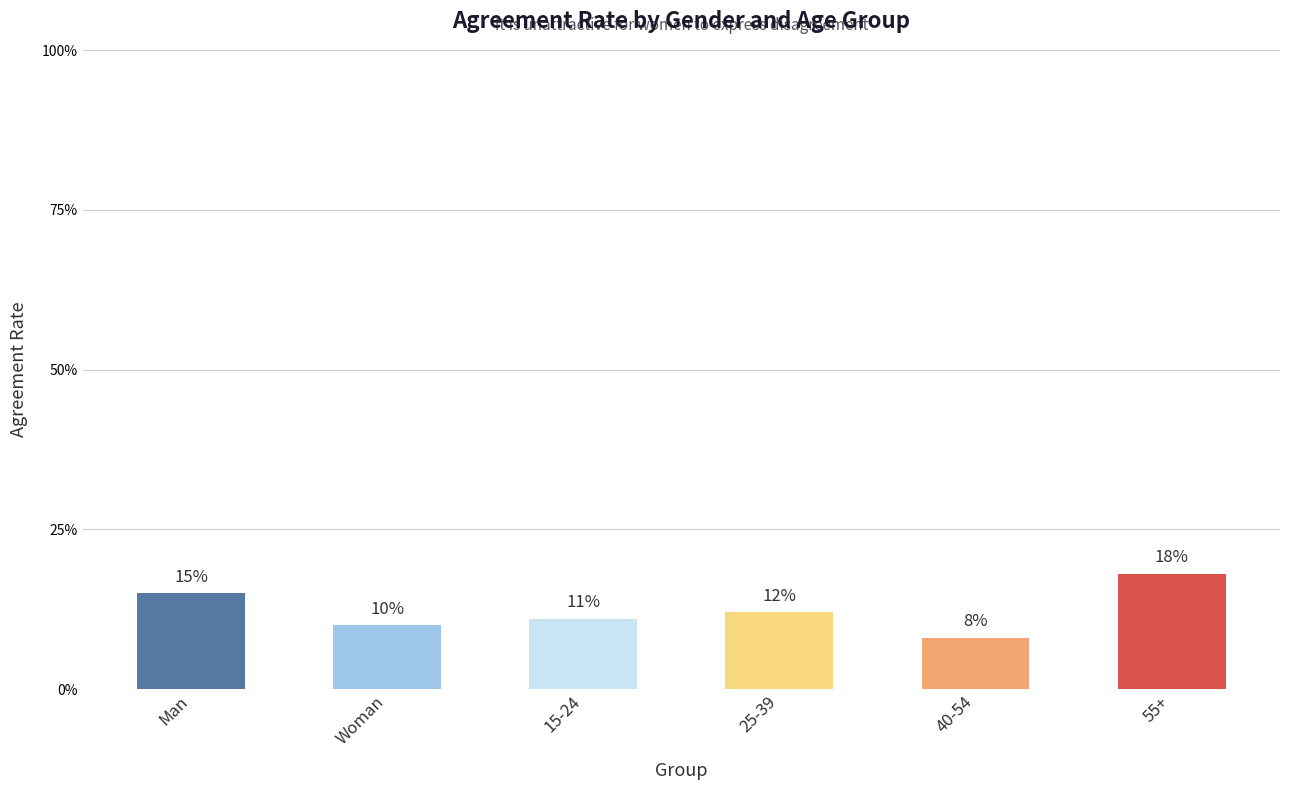

The value at 40-54 is 0.1. True or false?

False